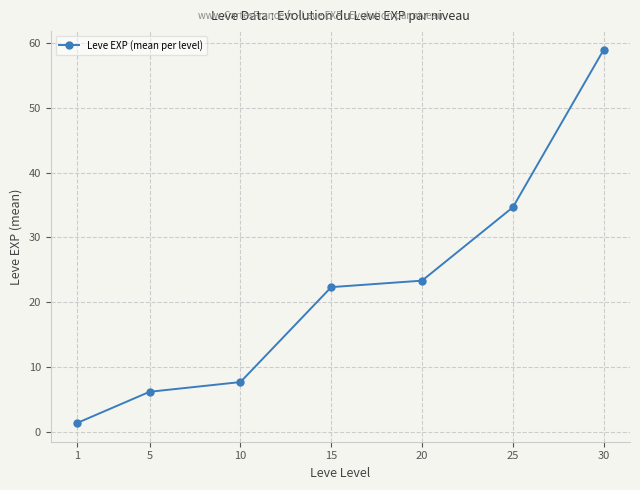

Is it true that the value at 15 is 35.9?

False